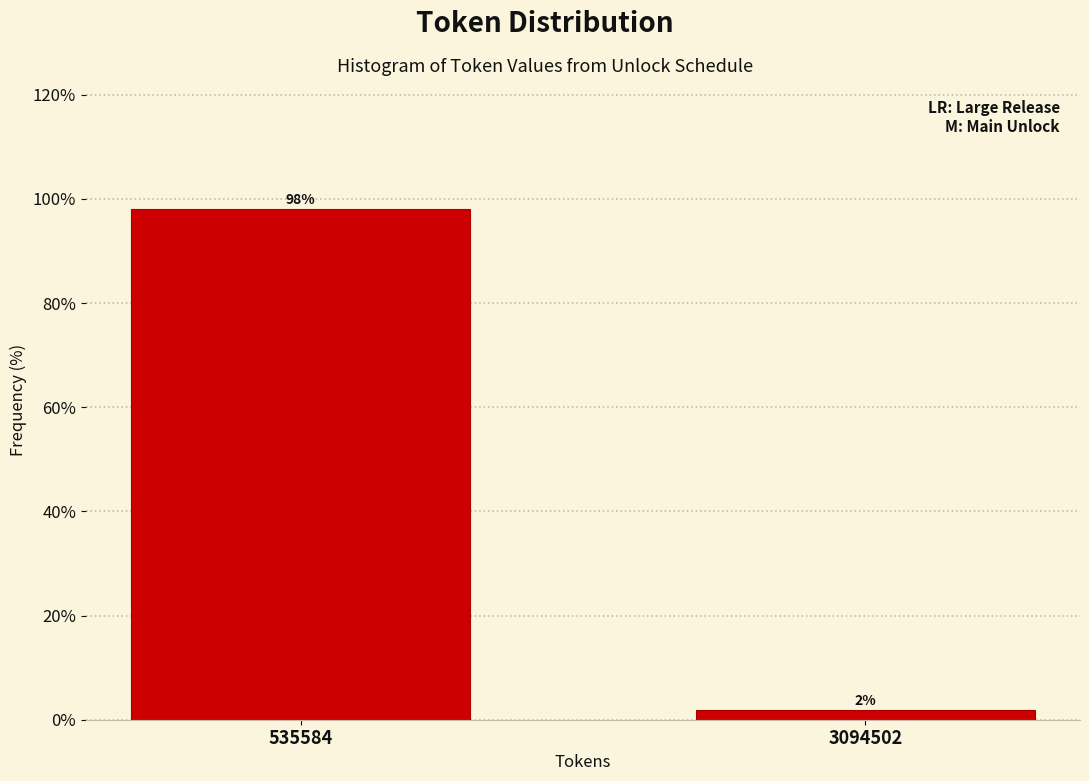

What is the sum of the values at 535584 and 3094502?

100.0